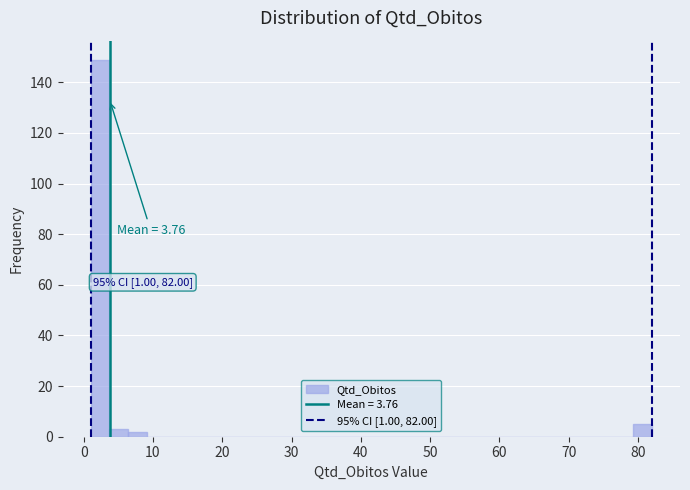

Read against the x-axis, roughly where is the centre of the tallest bar?

2